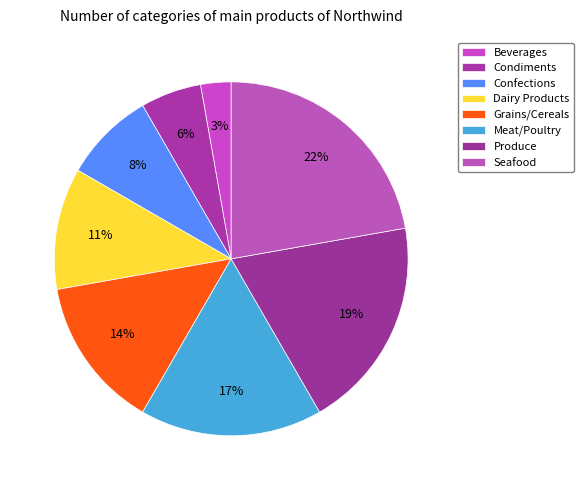

Is there any slice that represents more than half of the pie?

No